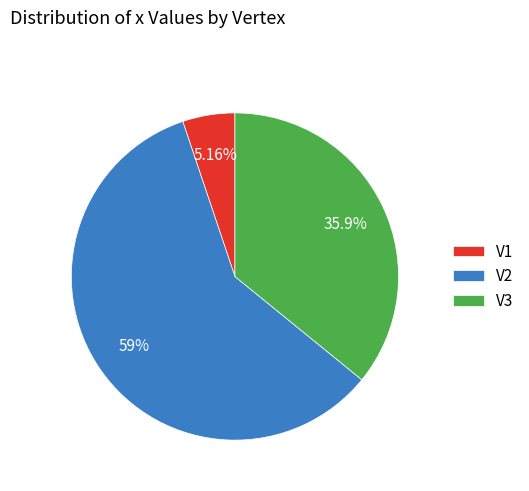

Is it true that V3 is 48% of the pie?

False